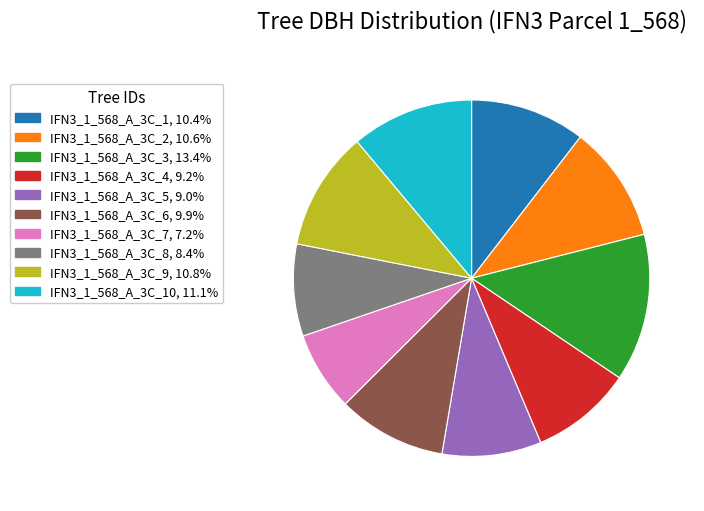

Is there a majority slice in this chart?

No